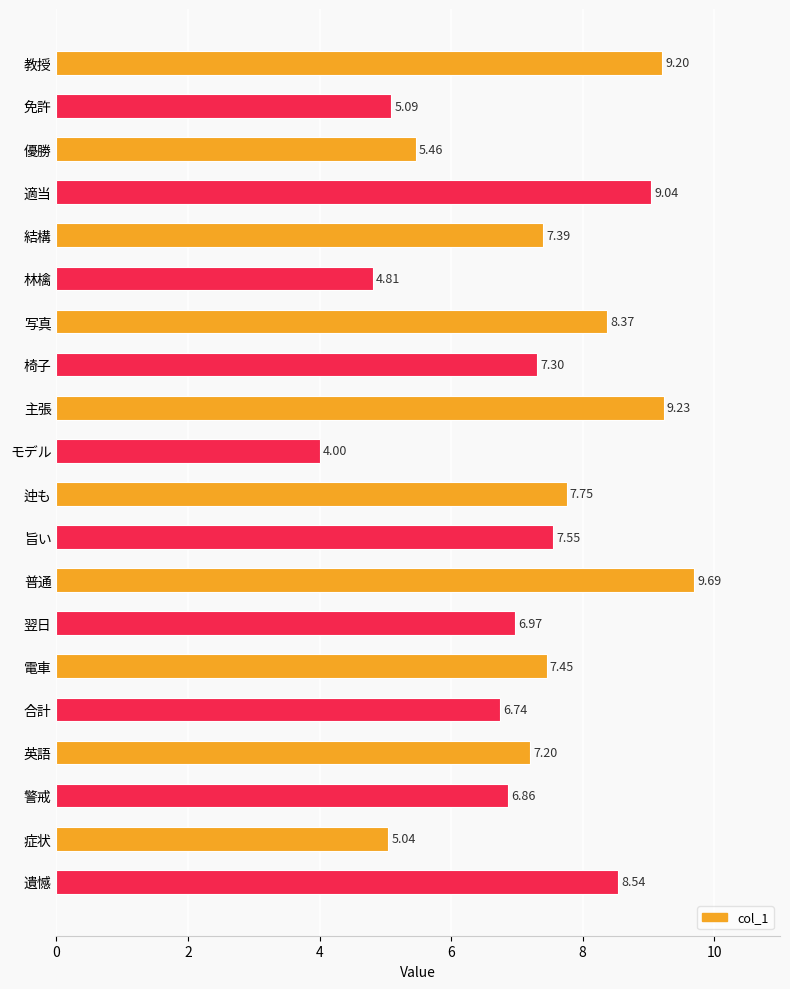

What is the ratio of the value at 合計 to the value at 教授?

0.7